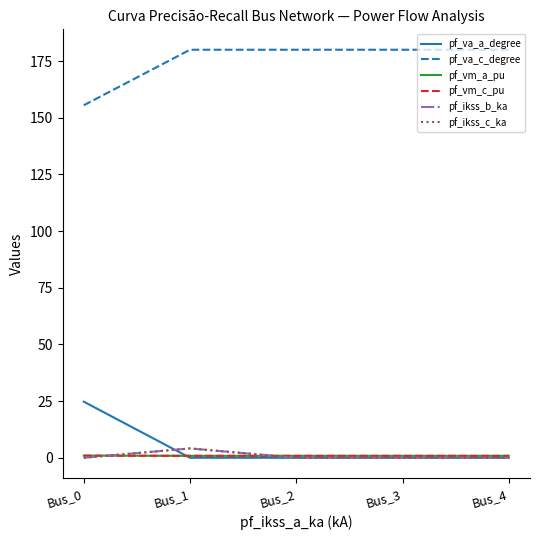

Reading right to left, what are all the values shown in this chart?

pf_va_a_degree: 0.0	0.0	0.0	0.0	24.8
pf_va_c_degree: 180.0	180.0	180.0	180.0	155.5
pf_vm_a_pu: 0.9	0.9	0.9	0.9	0.9
pf_vm_c_pu: 0.9	0.9	0.9	0.9	1.0
pf_ikss_b_ka: 0.0	0.0	0.0	4.1	0.0
pf_ikss_c_ka: 0.0	0.0	0.0	4.1	0.0